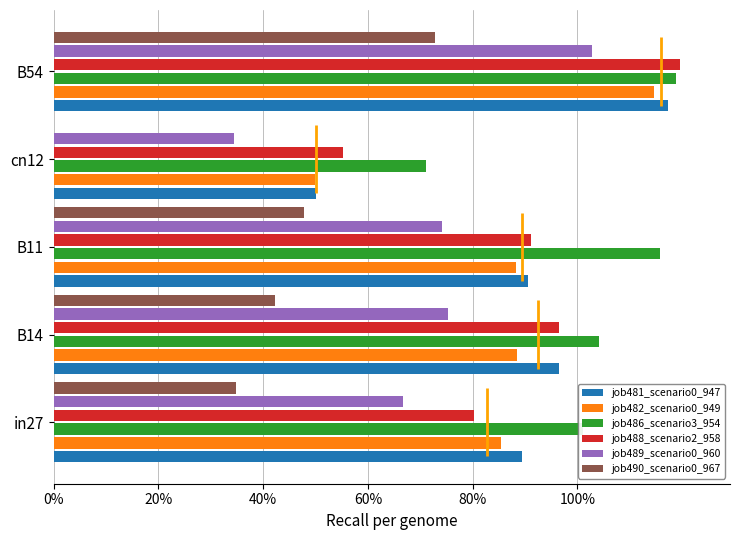

Are the bars horizontal?

Yes